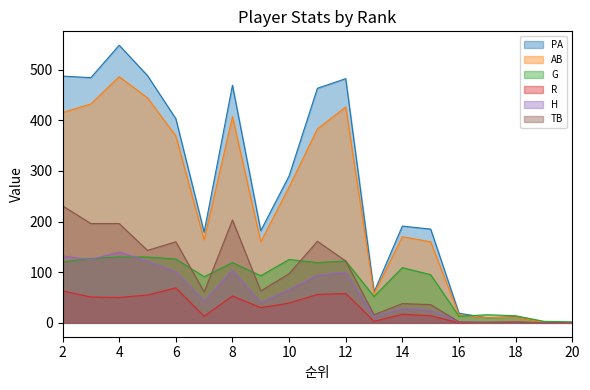

What is the spread (max minus min) of values at 8?

416